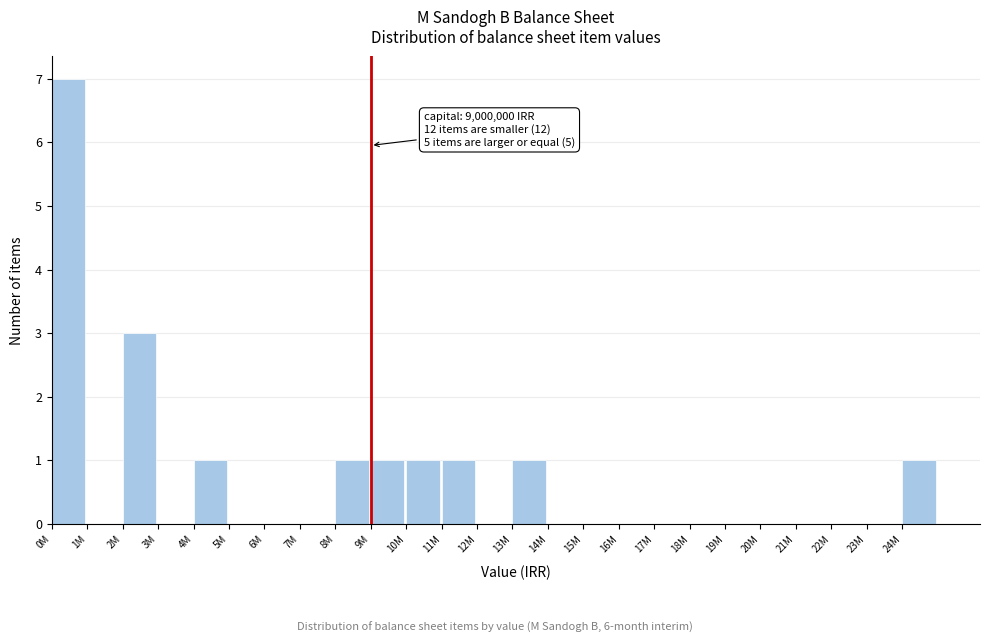

Reading left to right, transcribe all the data shown in this chart.

0M=7	1M=0	2M=3	3M=0	4M=1	5M=0	6M=0	7M=0	8M=1	9M=1	10M=1	11M=1	12M=0	13M=1	14M=0	15M=0	16M=0	17M=0	18M=0	19M=0	20M=0	21M=0	22M=0	23M=0	24M=1